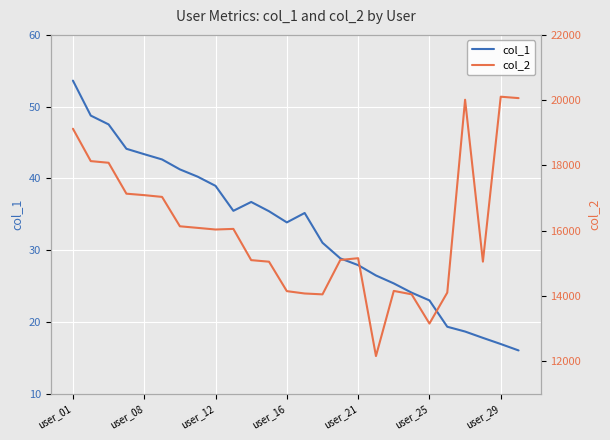

What are all the series names shown in the legend?

col_1, col_2